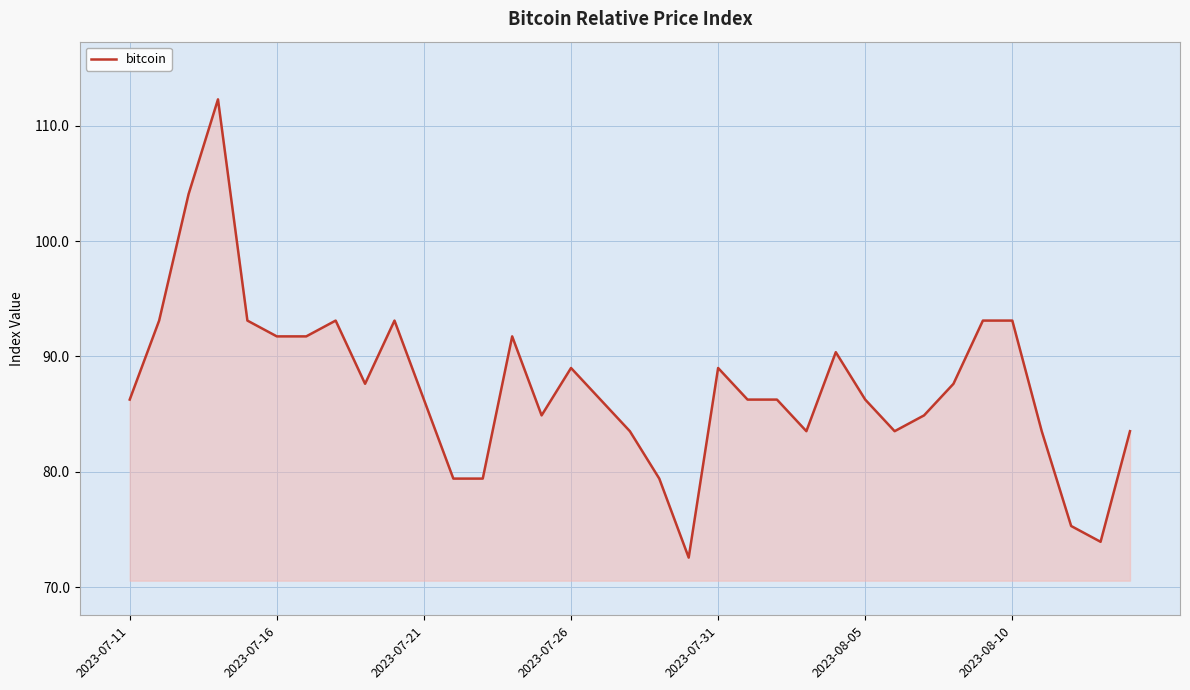

What is the greatest value displayed?

112.3